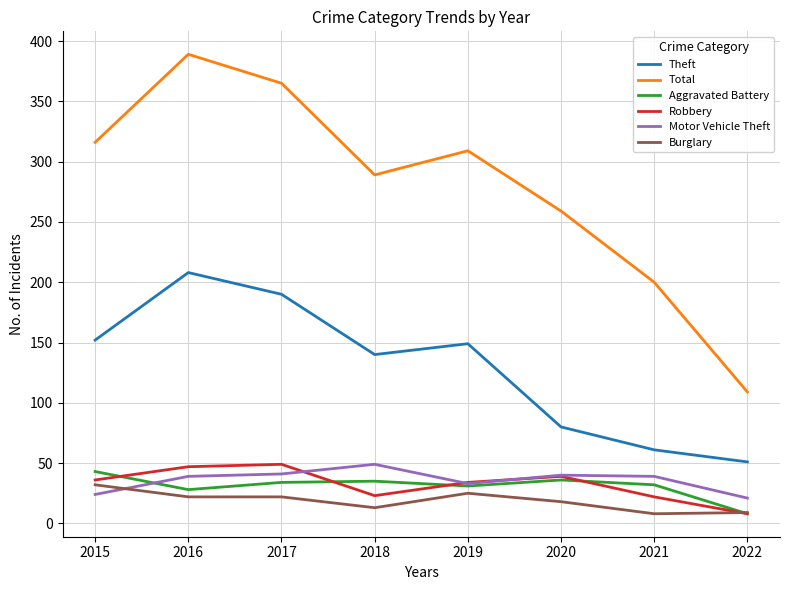

Which series changed the most between 2019 and 2021?

Total